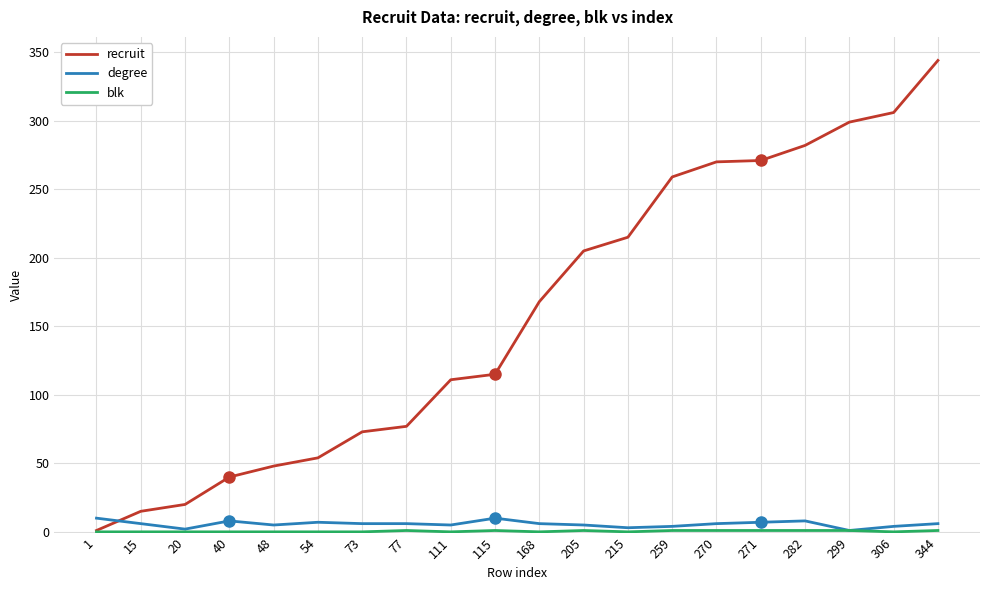

Which label corresponds to the largest value in the chart?

344